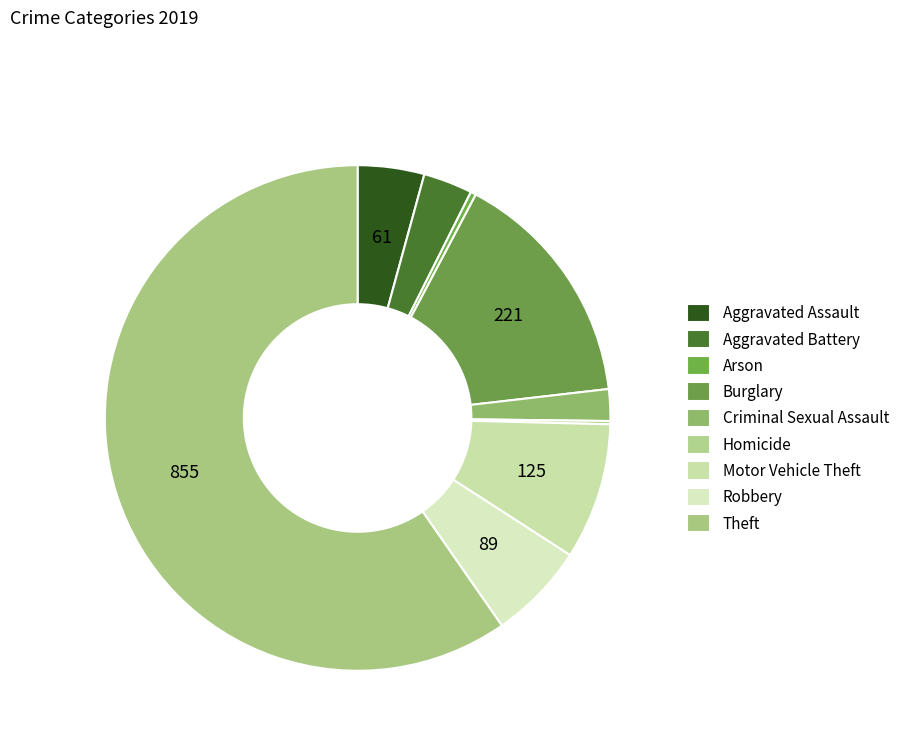

Is it true that Homicide is 1% of the pie?

False